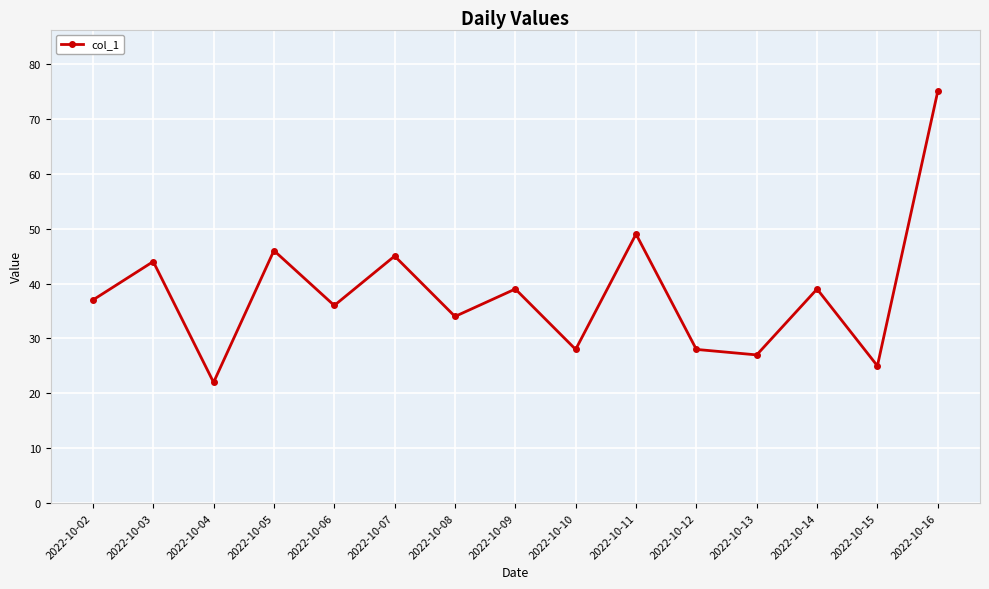

At which category does the data reach its first local valley?

2022-10-04